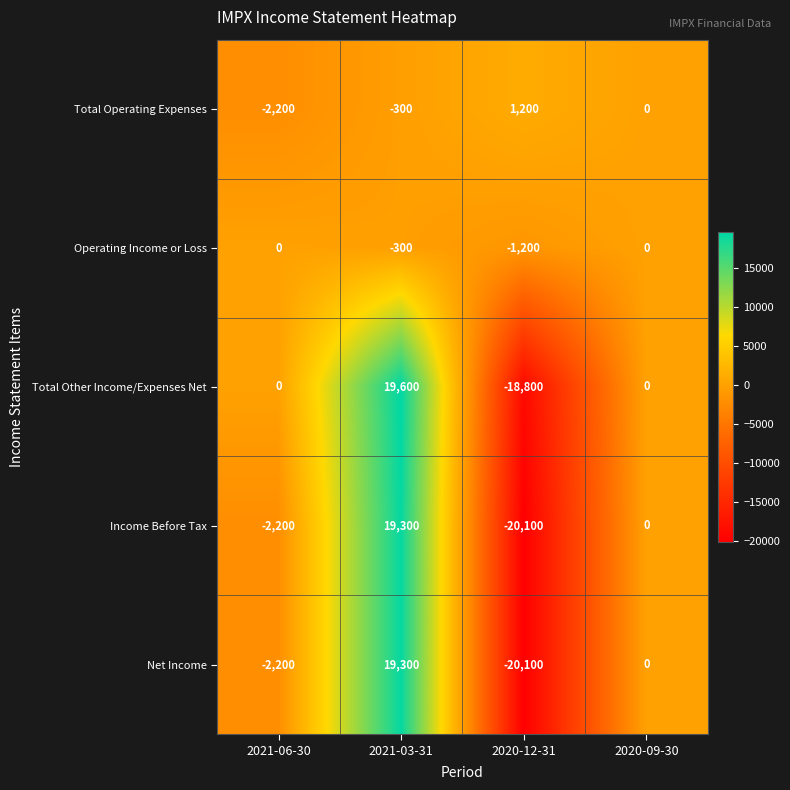

At which label does Operating Income or Loss reach its minimum?

2020-12-31